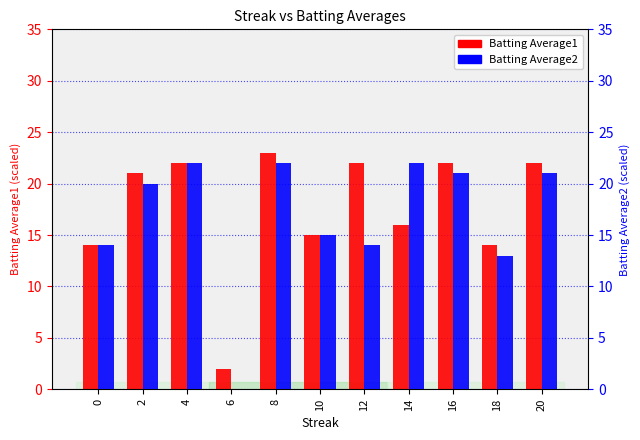

Reading left to right, list all the values displayed in this chart.

Batting Average1: 0=14	2=21	4=22	6=2	8=23	10=15	12=22	14=16	16=22	18=14	20=22
Batting Average2: 0=14	2=20	4=22	6=0	8=22	10=15	12=14	14=22	16=21	18=13	20=21